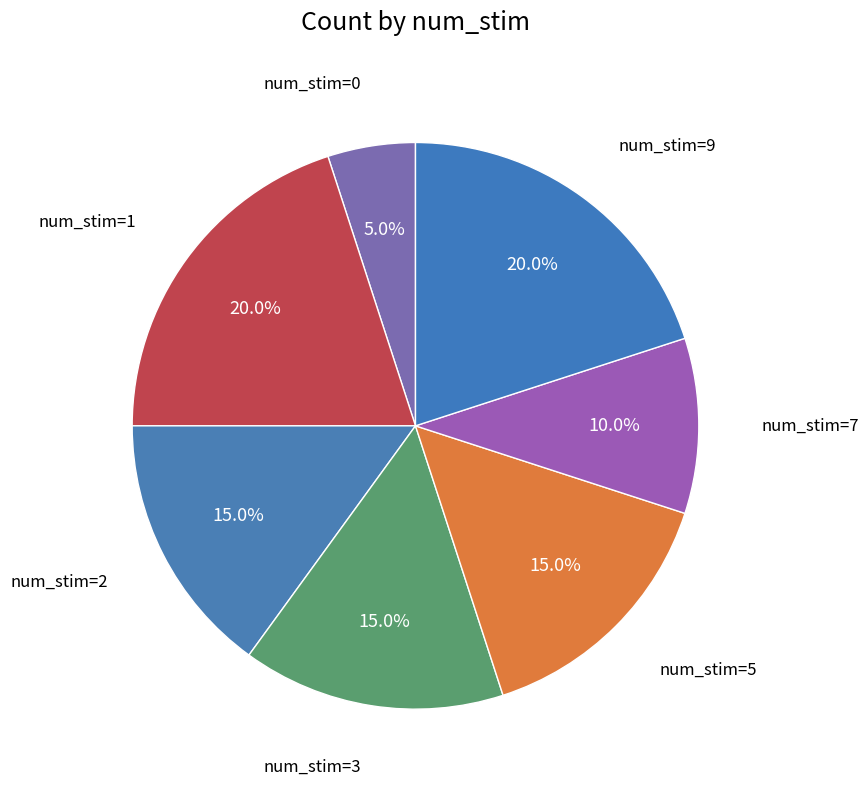

To the nearest percent, what is the average slice percentage?

14%